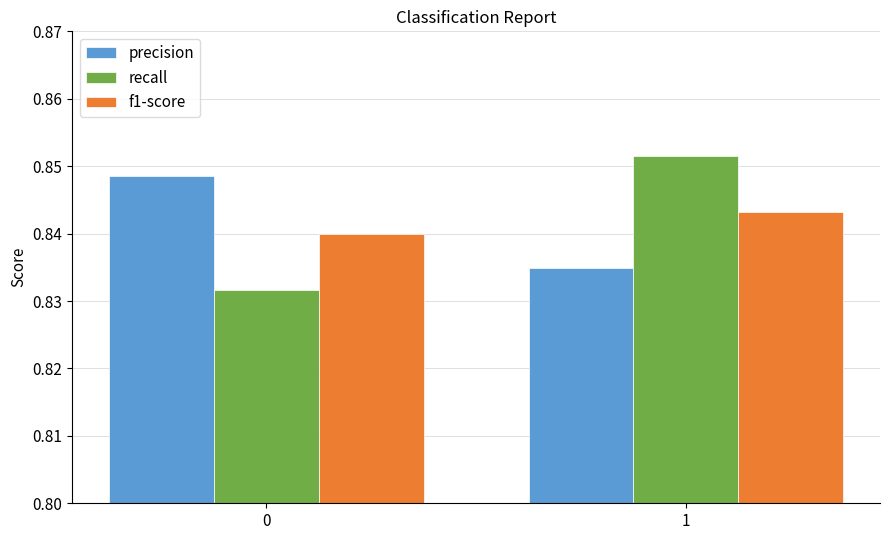

True or false: f1-score has a value of 1.4 at 1.

False